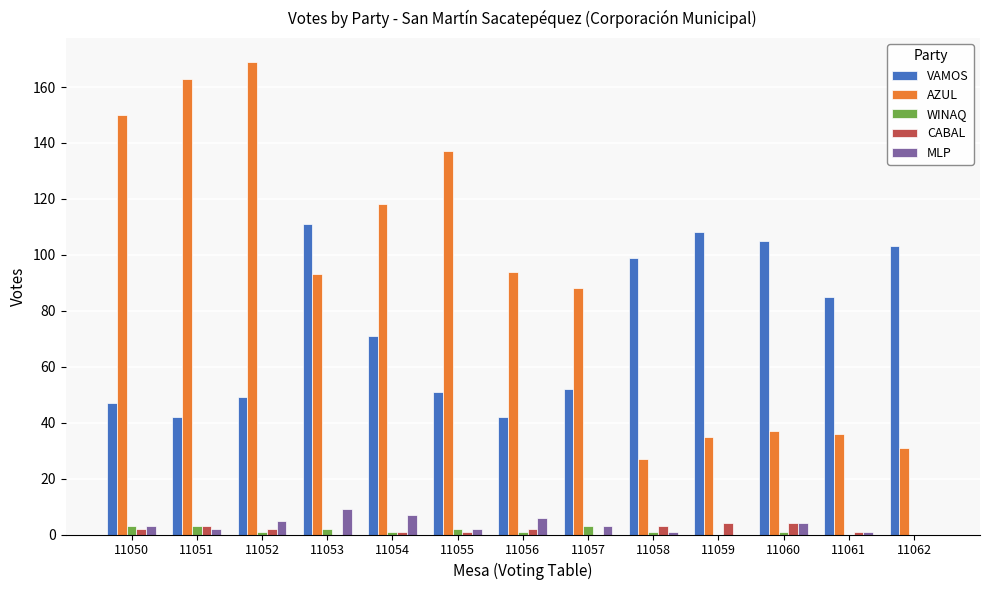

Are the bars horizontal?

No